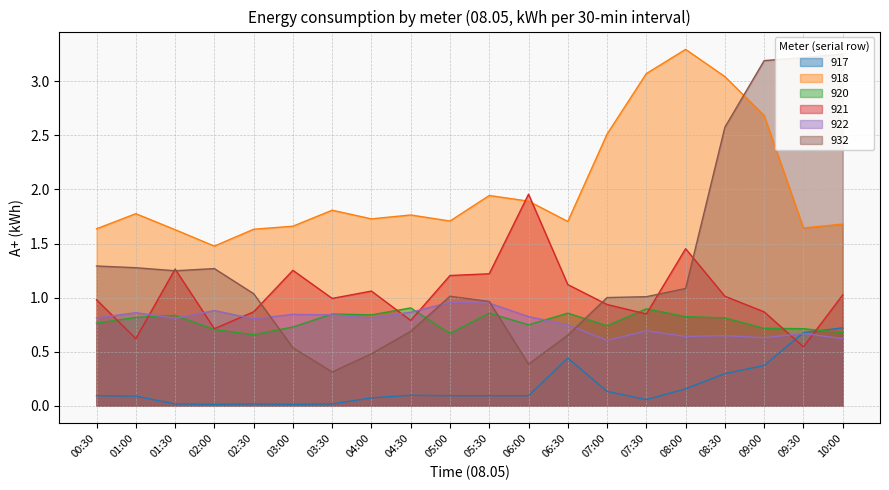

Reading left to right, list all the values displayed in this chart.

917: 0.1	0.1	0.0	0.0	0.0	0.0	0.0	0.1	0.1	0.1	0.1	0.1	0.4	0.1	0.1	0.2	0.3	0.4	0.7	0.7
918: 1.6	1.8	1.6	1.5	1.6	1.7	1.8	1.7	1.8	1.7	1.9	1.9	1.7	2.5	3.1	3.3	3.0	2.7	1.6	1.7
920: 0.8	0.8	0.8	0.7	0.7	0.7	0.8	0.8	0.9	0.7	0.9	0.7	0.9	0.7	0.9	0.8	0.8	0.7	0.7	0.7
921: 1.0	0.6	1.3	0.7	0.9	1.3	1.0	1.1	0.8	1.2	1.2	2.0	1.1	0.9	0.8	1.5	1.0	0.9	0.5	1.0
922: 0.8	0.9	0.8	0.9	0.8	0.8	0.8	0.8	0.9	1.0	0.9	0.8	0.7	0.6	0.7	0.6	0.6	0.6	0.7	0.6
932: 1.3	1.3	1.2	1.3	1.0	0.5	0.3	0.5	0.7	1.0	1.0	0.4	0.7	1.0	1.0	1.1	2.6	3.2	3.2	3.3